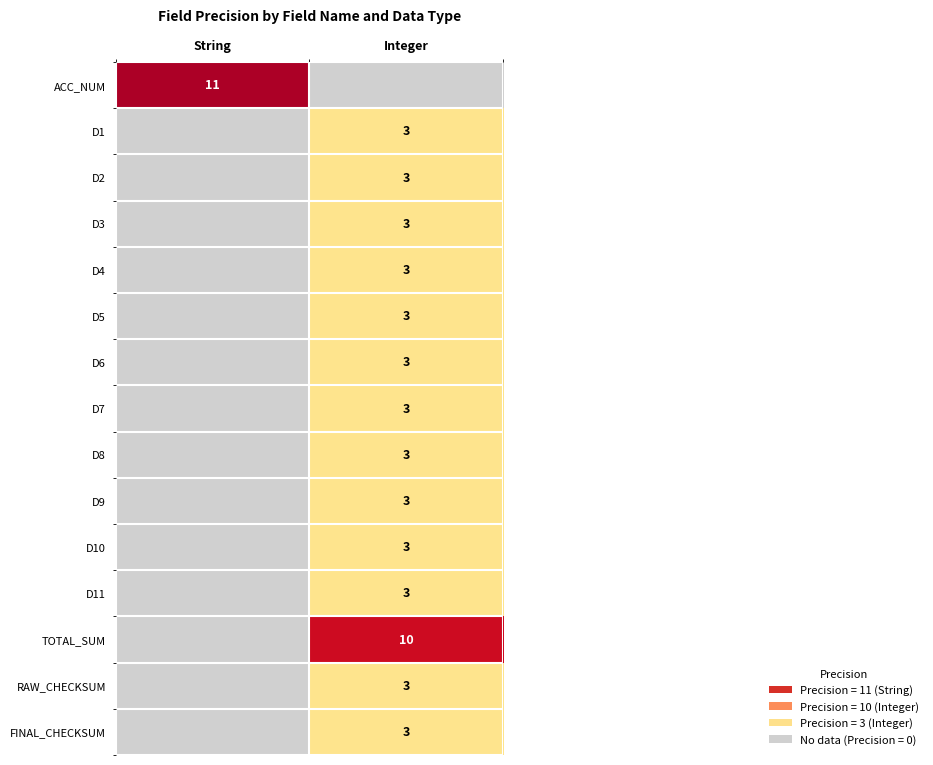

Is it true that D5 equals 1 at Integer?

False